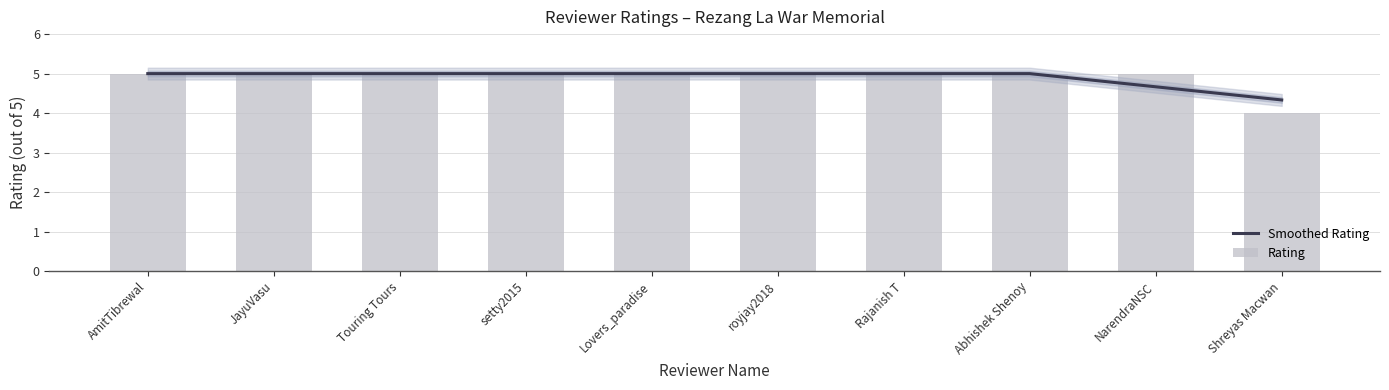

What is the label of the 4th bar from the right?

Rajanish T